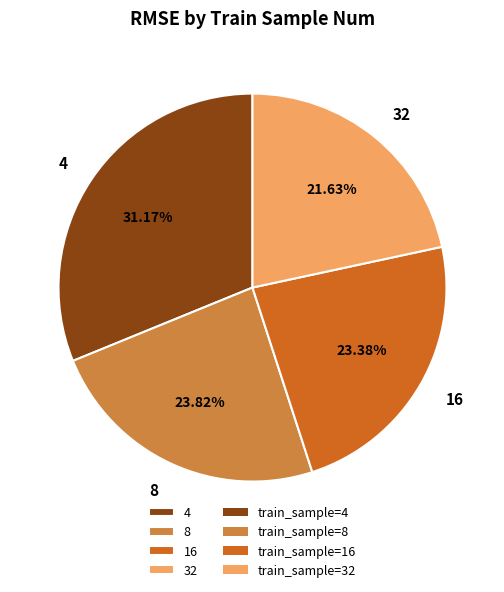

Do 32 and 16 together represent more than half of the pie?

No